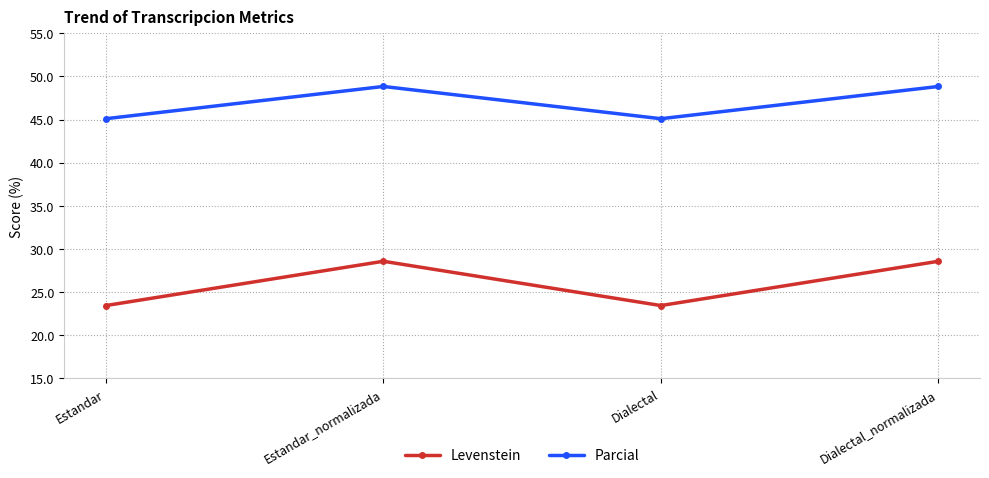

Which series has the largest total across all categories?

Parcial